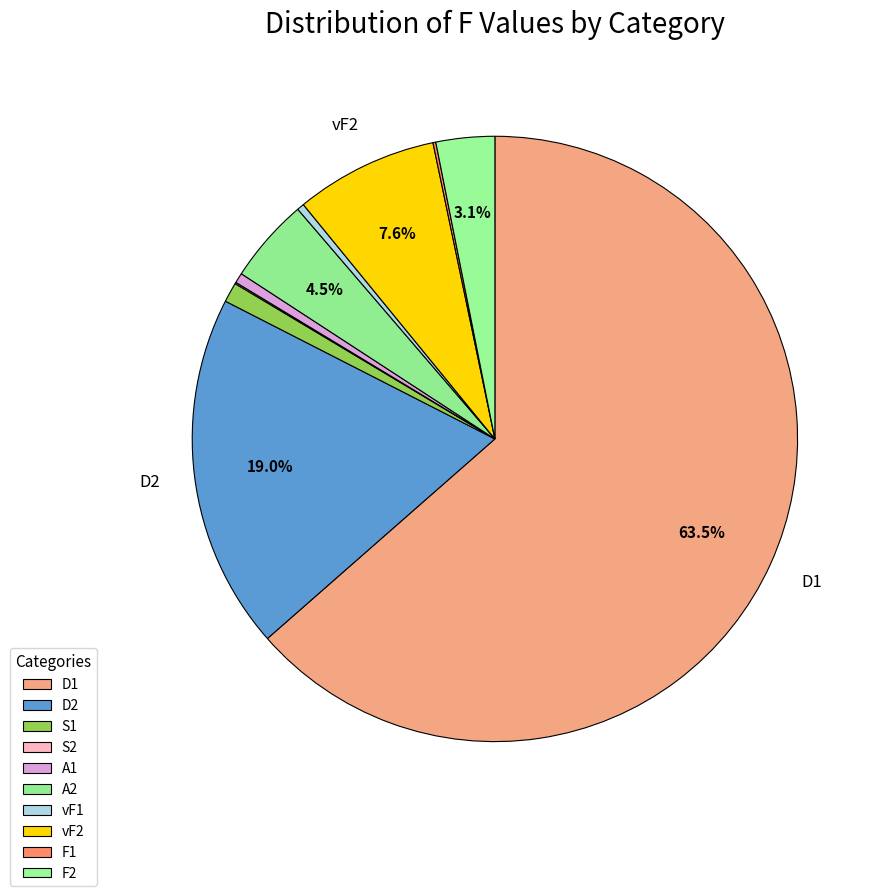

Rank the categories by value from highest to lowest.

D1, D2, vF2, A2, F2, S1, A1, vF1, F1, S2